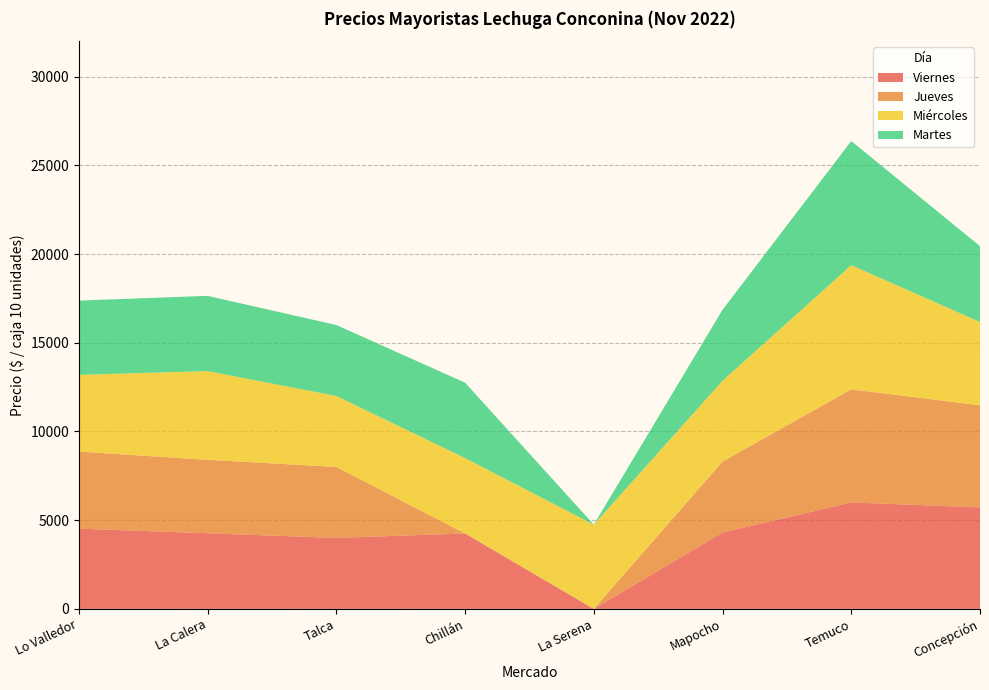

Reading right to left, what are all the values shown in this chart?

Viernes: Concepción=5722	Temuco=6000	Mapocho=4303	La Serena=0	Chillán=4250	Talca=4000	La Calera=4260	Lo Valledor=4521
Jueves: Concepción=5750	Temuco=6373	Mapocho=4000	La Serena=0	Chillán=0	Talca=4000	La Calera=4143	Lo Valledor=4342
Miércoles: Concepción=4700	Temuco=7000	Mapocho=4556	La Serena=4750	Chillán=4250	Talca=4000	La Calera=5000	Lo Valledor=4330
Martes: Concepción=4273	Temuco=7000	Mapocho=4000	La Serena=0	Chillán=4250	Talca=4000	La Calera=4241	Lo Valledor=4186